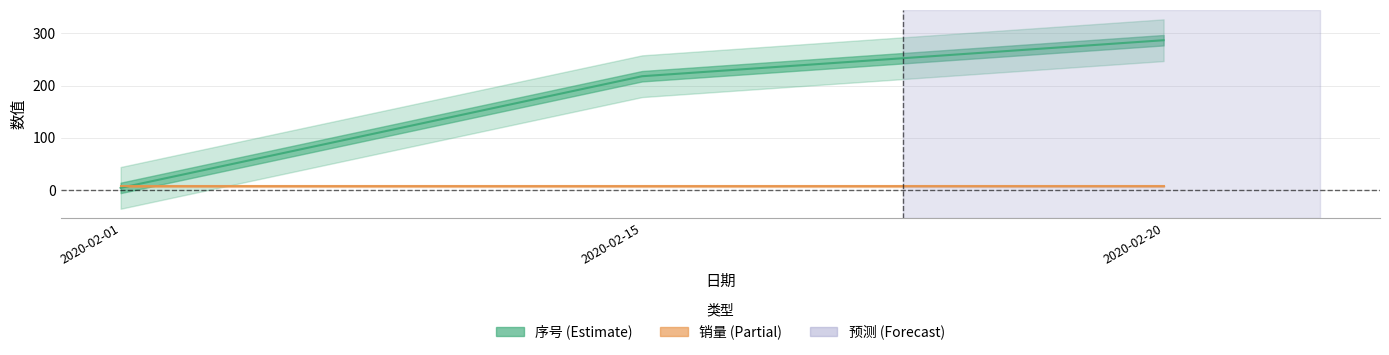

Rank the categories by value from lowest to highest.

2020-02-01, 2020-02-15, 2020-02-20